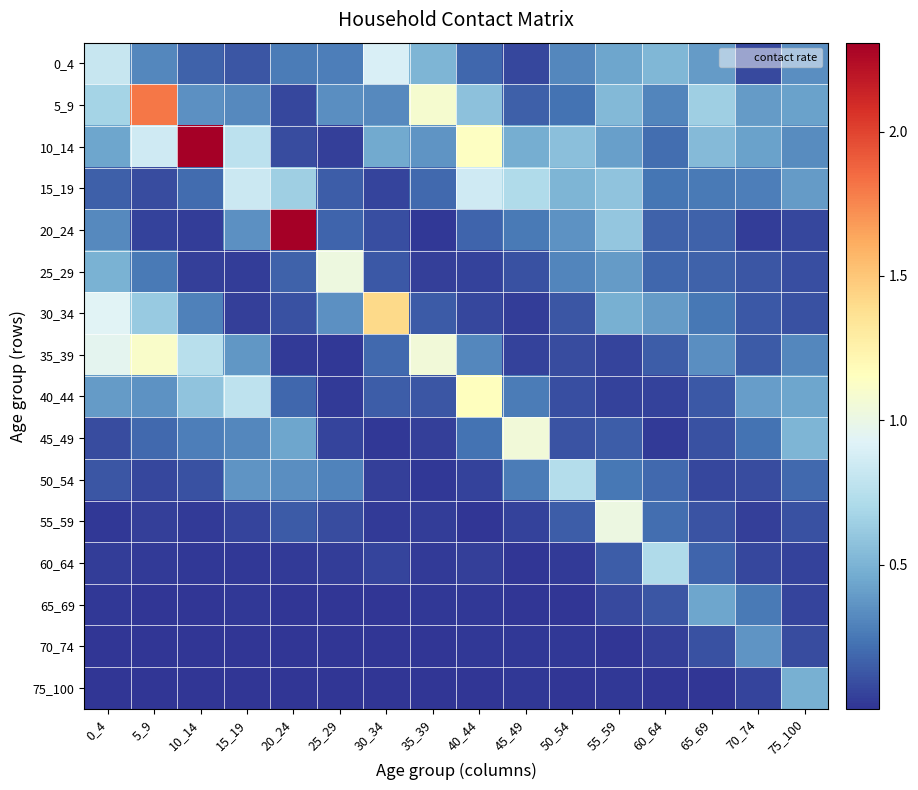

How many series are shown in this chart?

16